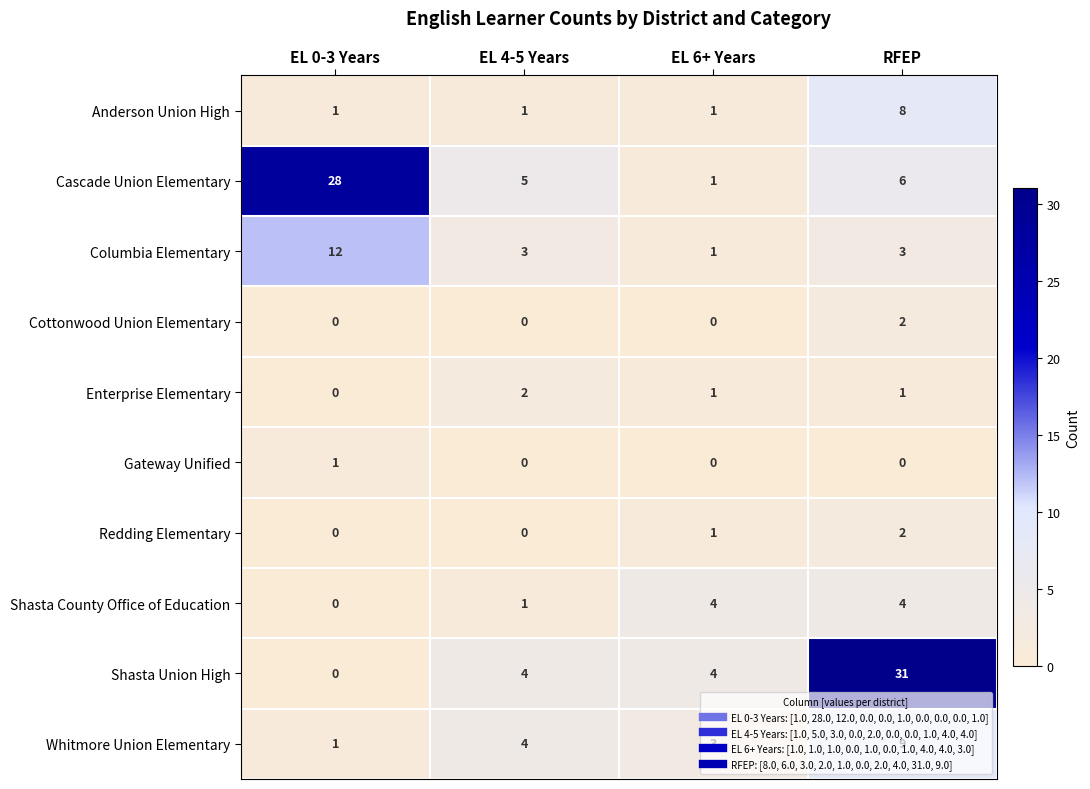

The Cascade Union Elementary series shows 38 at EL 0-3 Years. True or false?

False